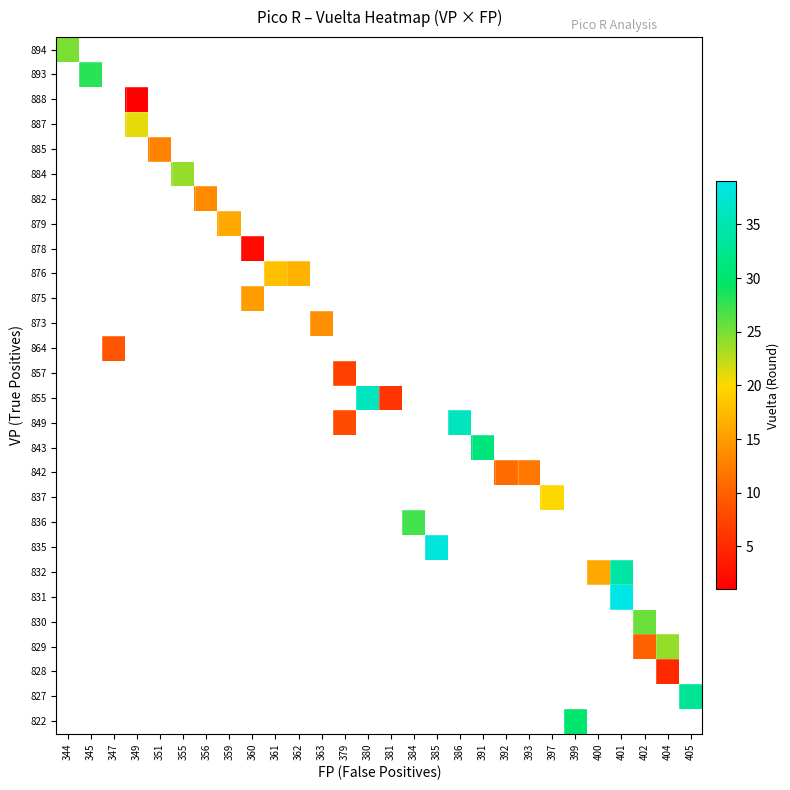

Between 400 and 344, which is larger?

344